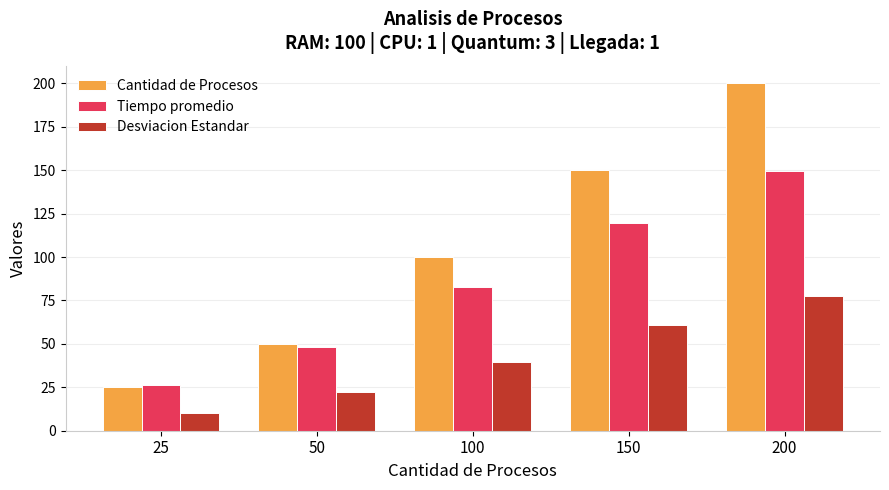

What is the maximum value for Cantidad de Procesos?

200.0